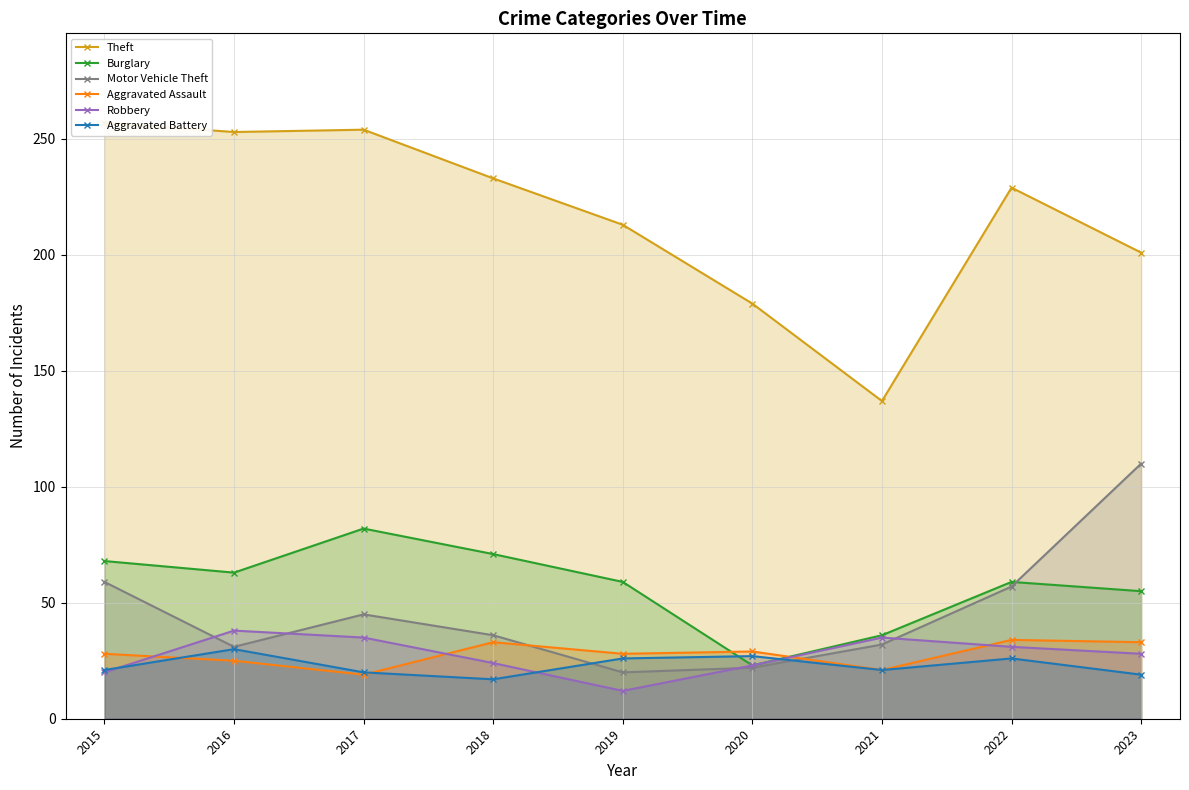

At which category does Theft reach its first local peak?

2017